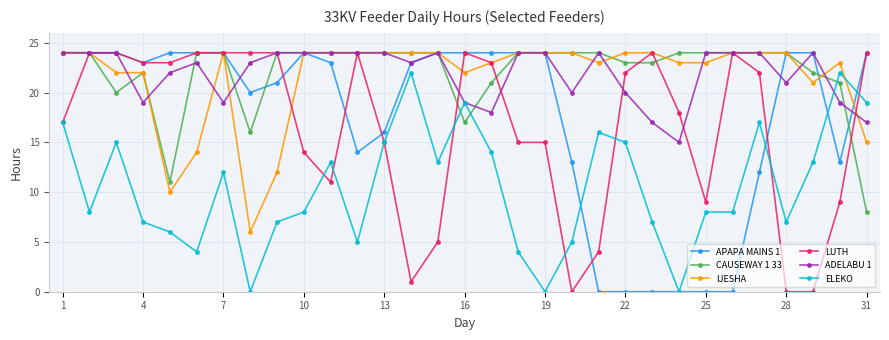

True or false: ADELABU 1 and ELEKO intersect in this chart.

True